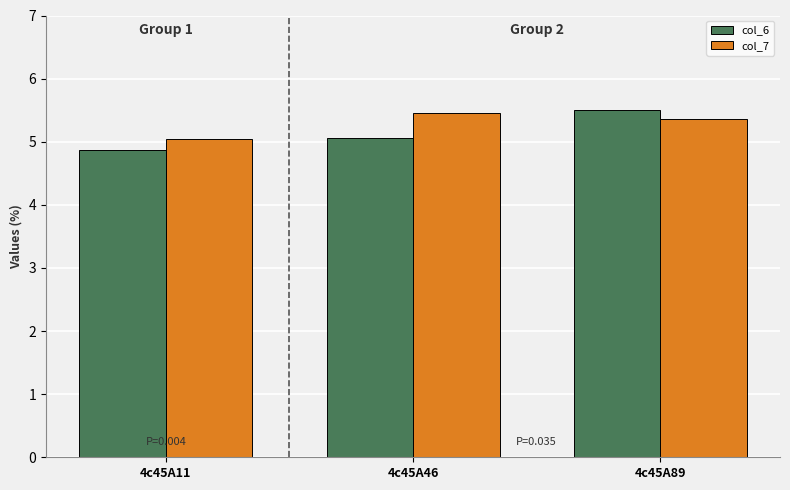

At 4c45A46, list the series in order from largest to smallest.

col_7, col_6